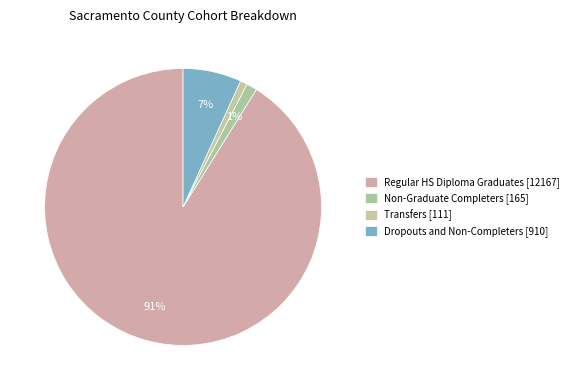

To the nearest percent, what is the average slice percentage?

25%